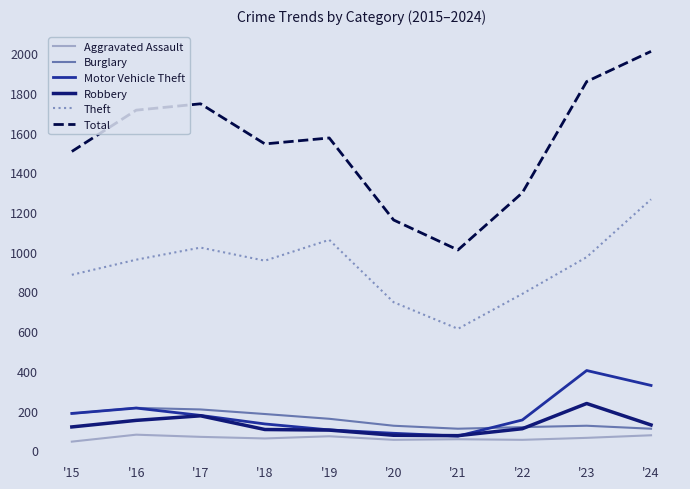

True or false: Theft and Burglary cross at least once.

False